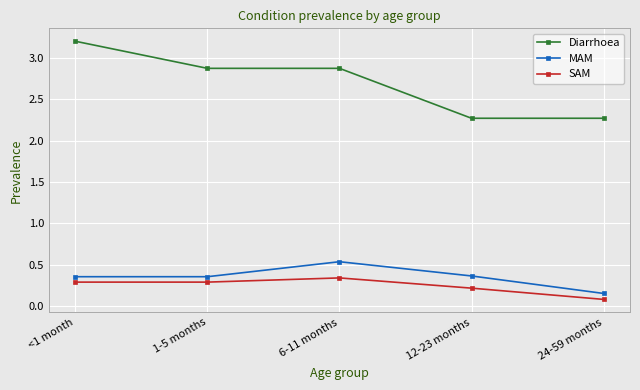

Which category has the lowest value across all series?

24-59 months